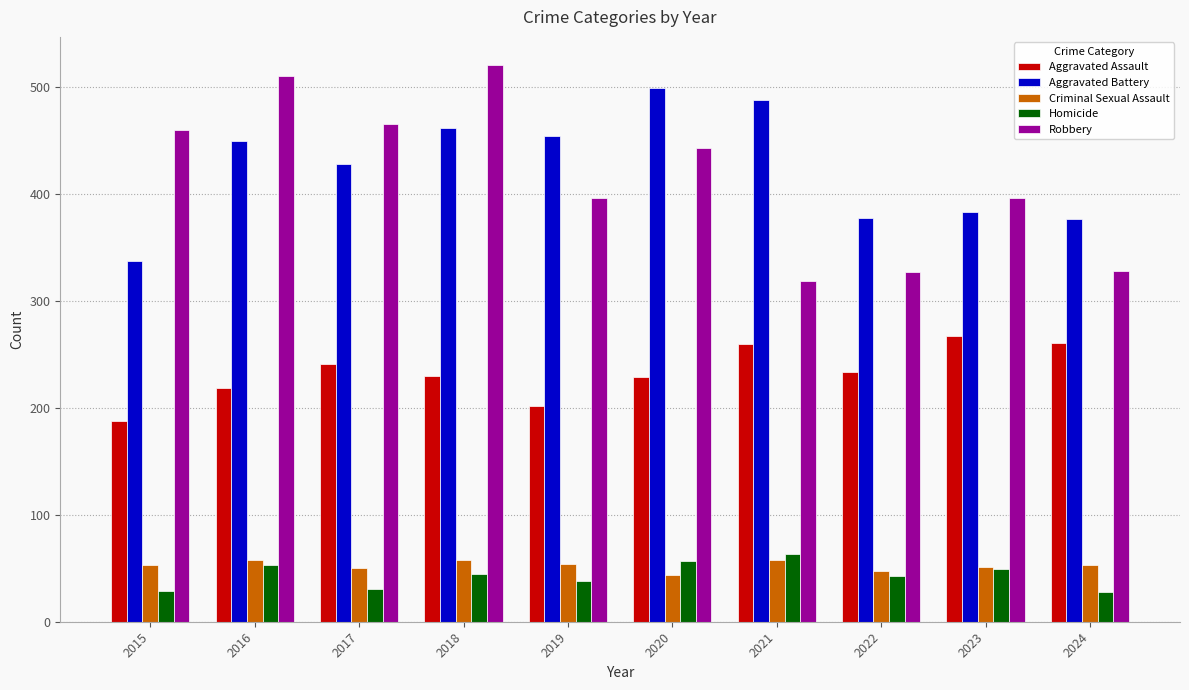

Count the number of data series in this chart.

5